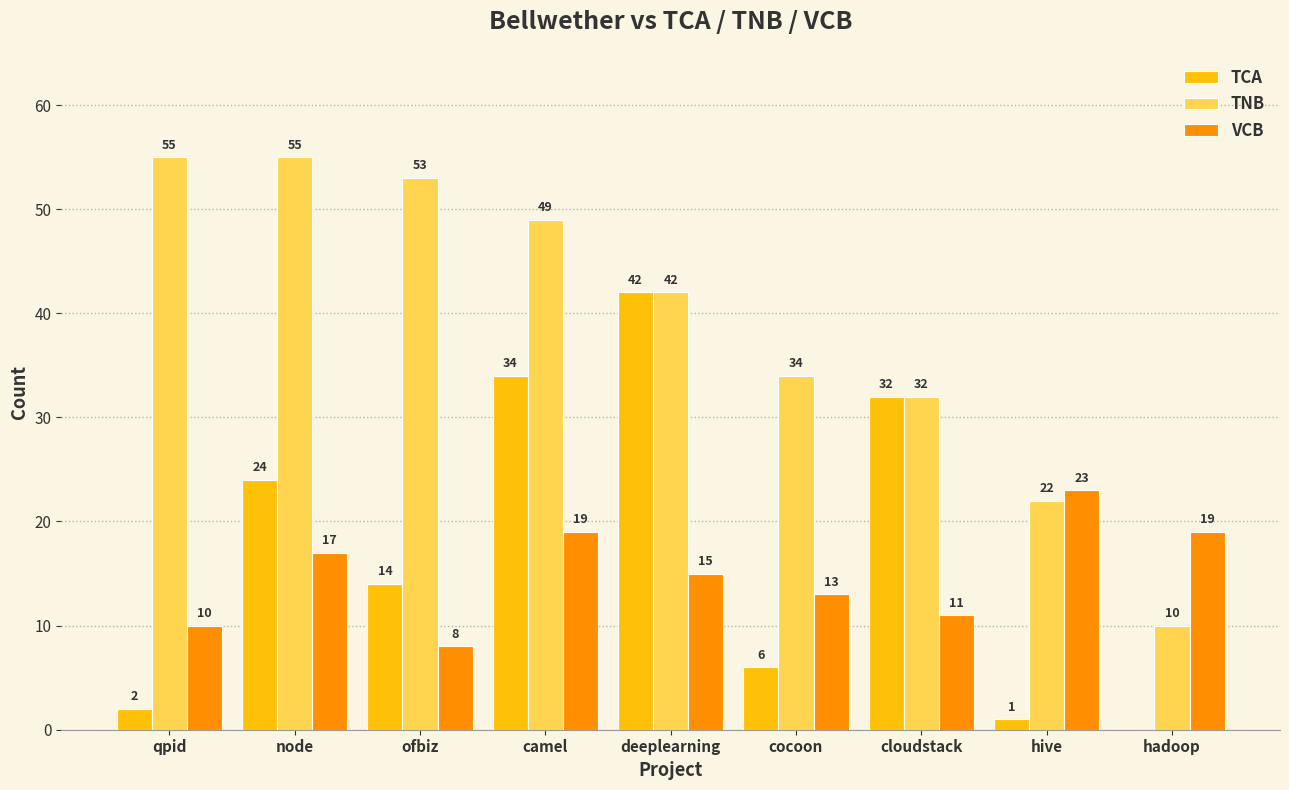

What value does the VCB series have at hive?

23